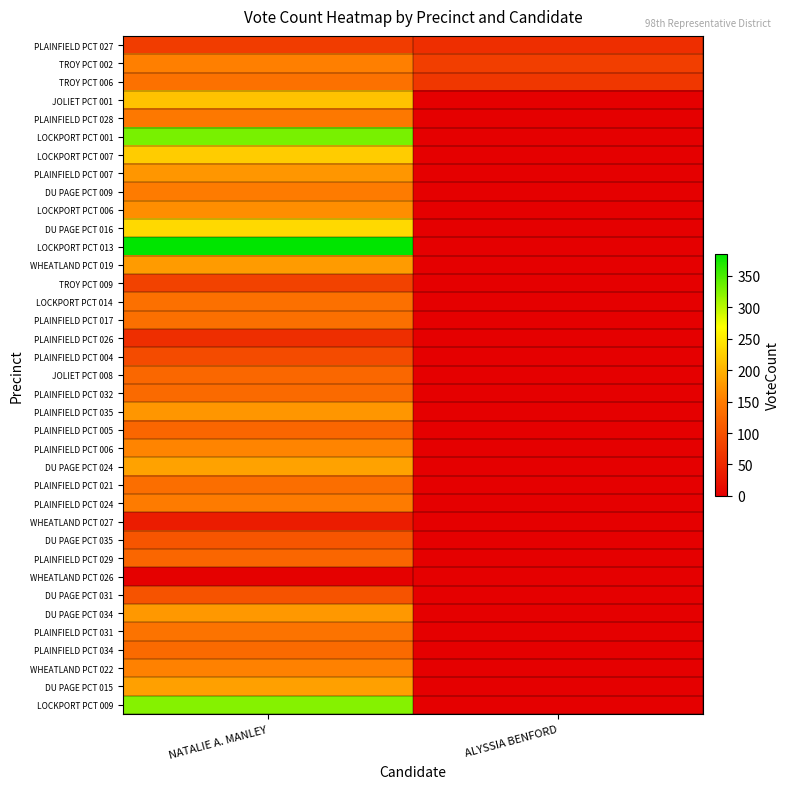

What is the total value across all series at ALYSSIA BENFORD?

199